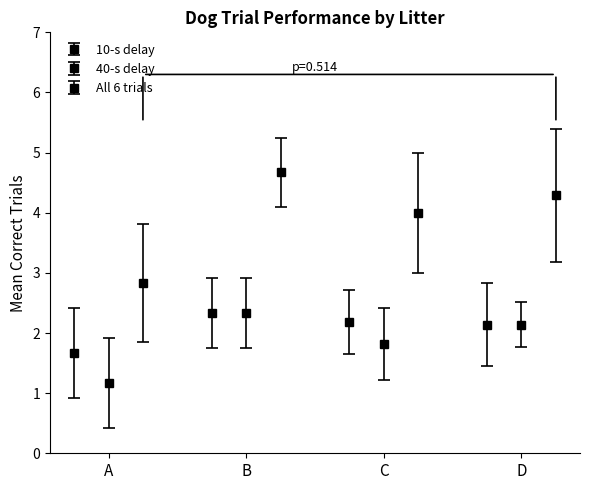

At how many categories does at least one series exceed 4?

2